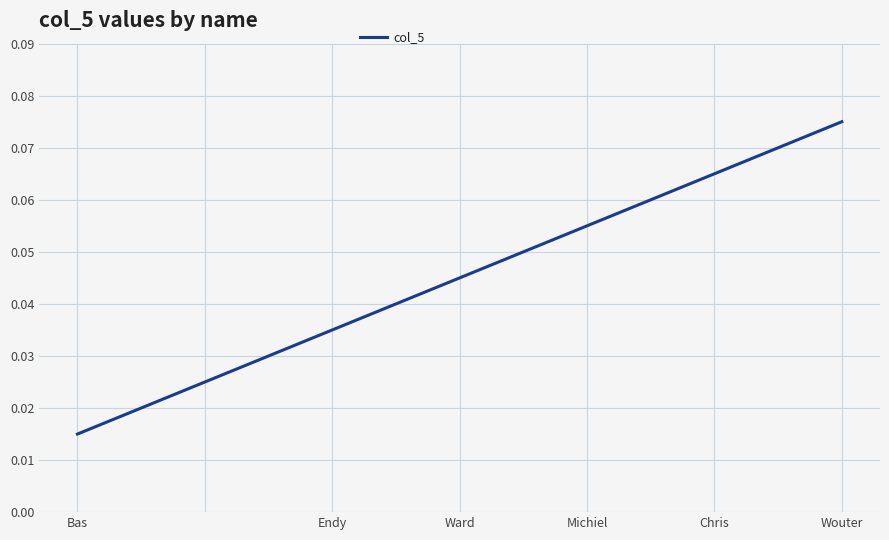

True or false: the data has more than 1 interior local peaks.

False